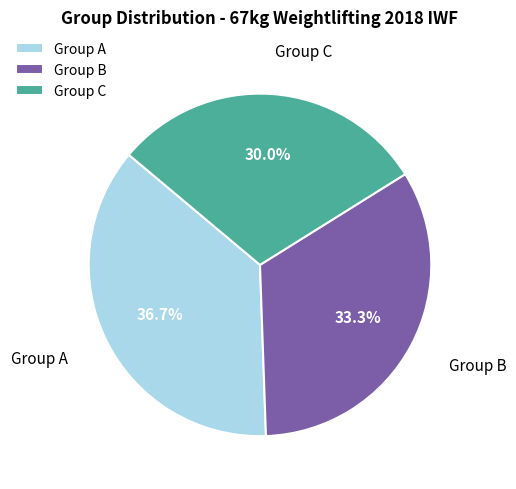

Does Group C account for over 50% of the chart?

No